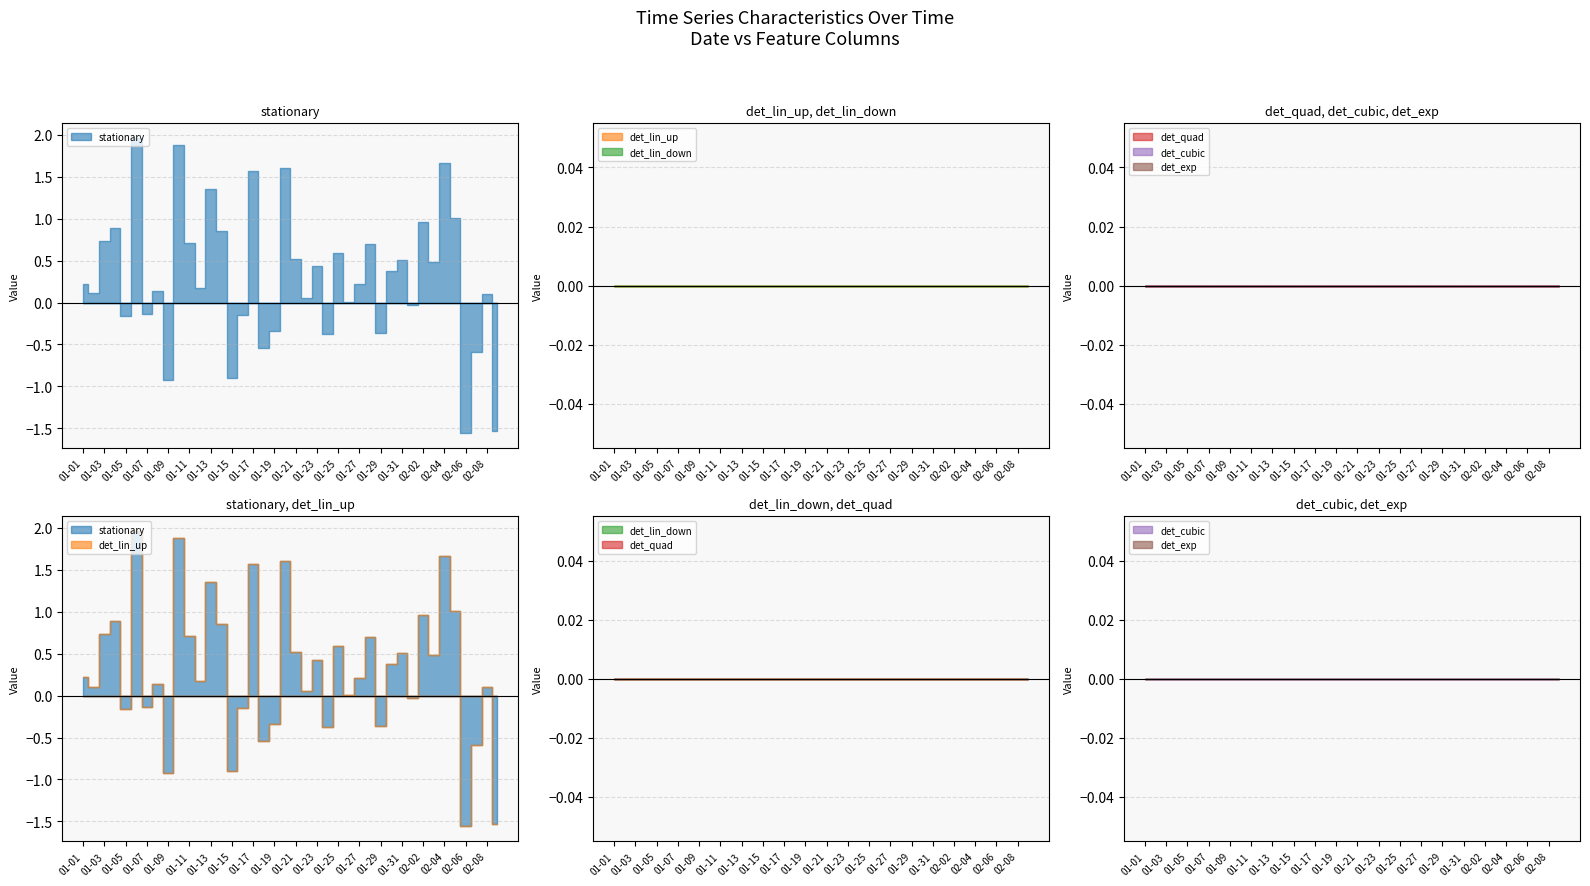

At 2020-02, list the series in order from largest to smallest.

stationary, det_lin_up, det_lin_down, det_quad, det_cubic, det_exp